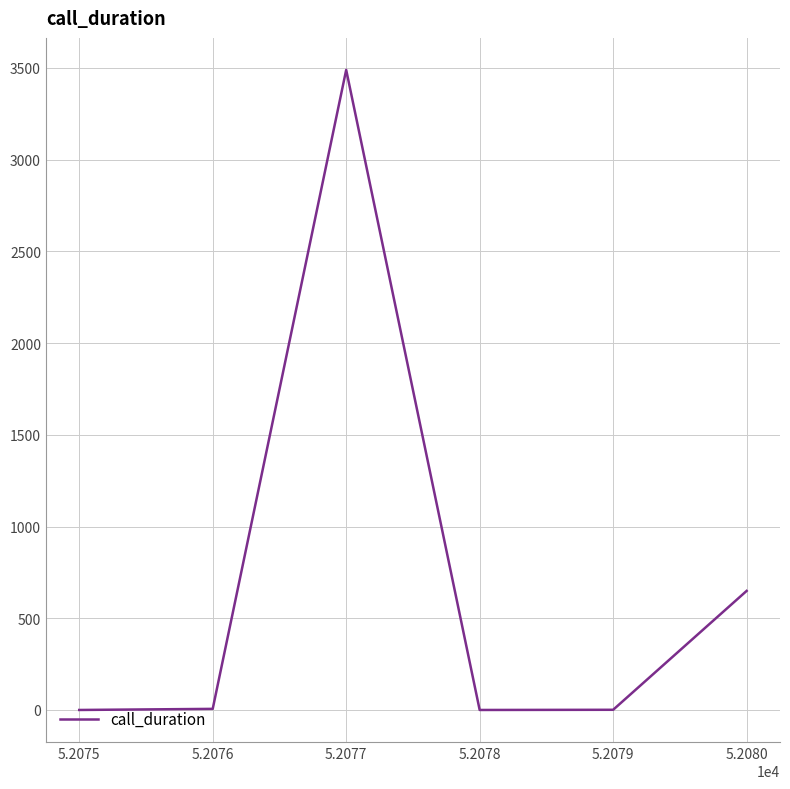

What is the sum of the values at 5.2079 and 5.2075?

1